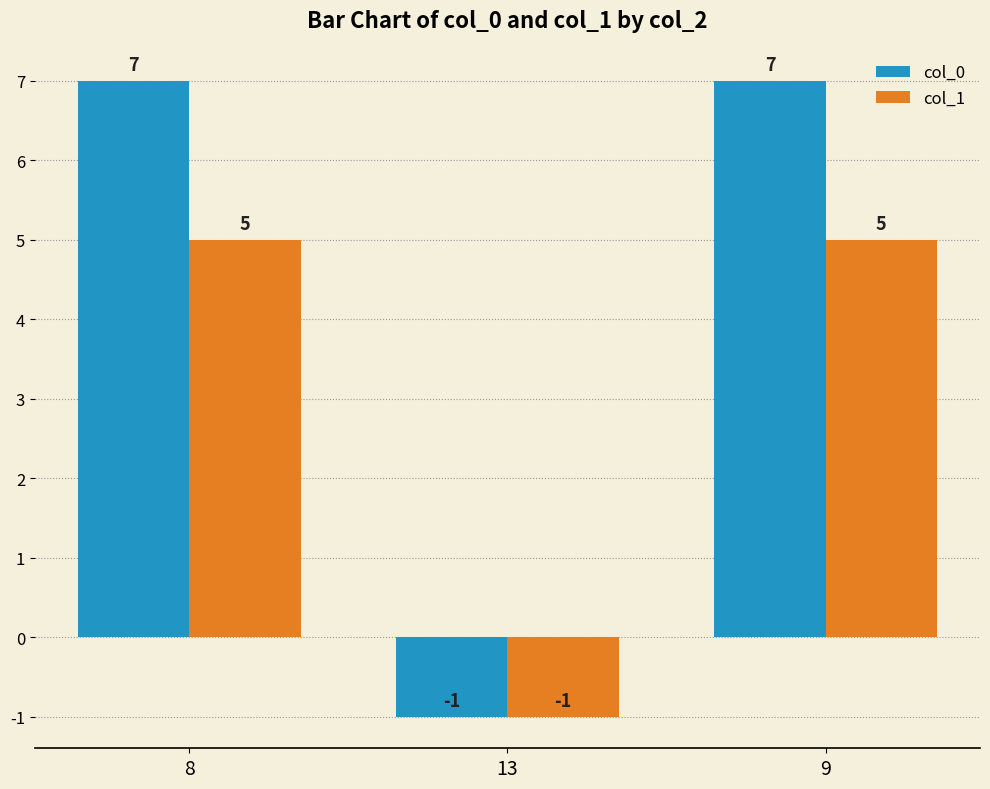

How many bars are there in each group?

2